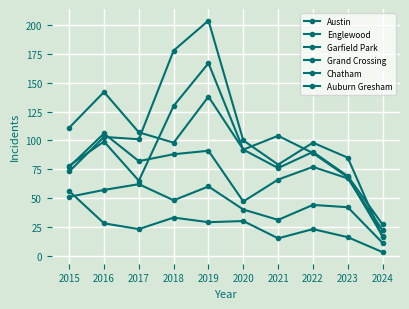

How many lines are shown in the chart?

6